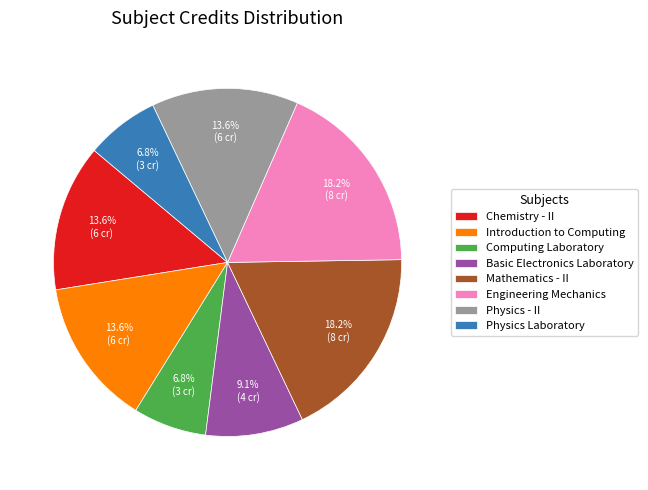

Is there a majority slice in this chart?

No